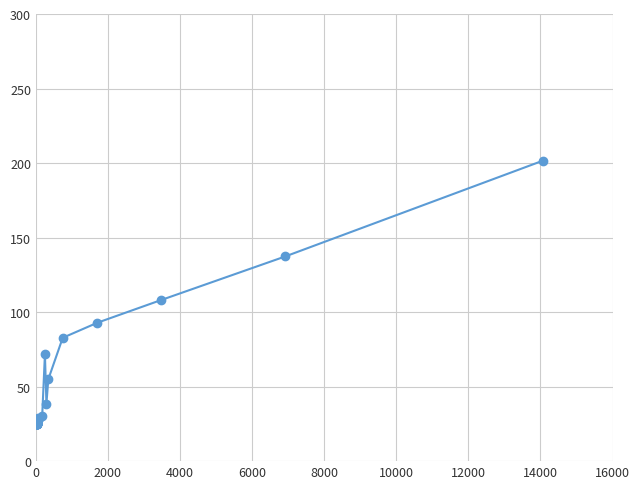

True or false: there are more than 0 points higher than both neighbors.

True